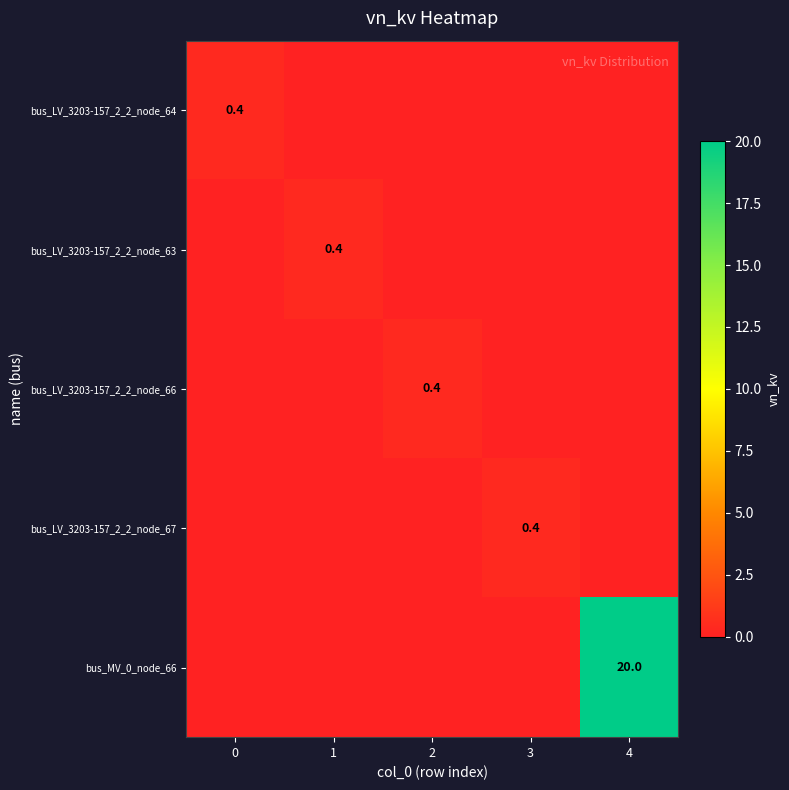

The bus_MV_0_node_66 series shows 32.8 at 4. True or false?

False